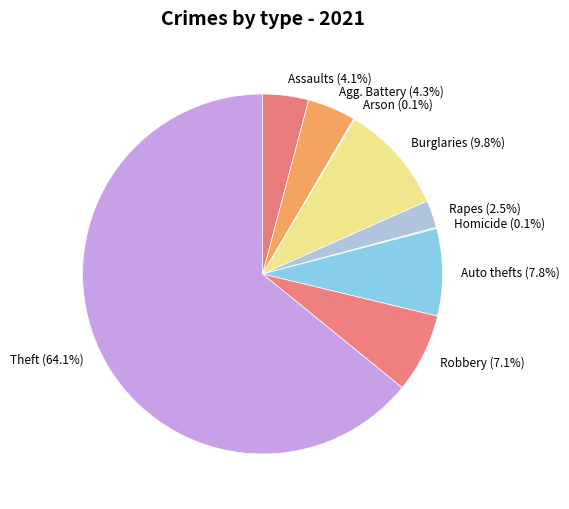

What portion of the pie excludes Assaults (4.1%)?

95.9%